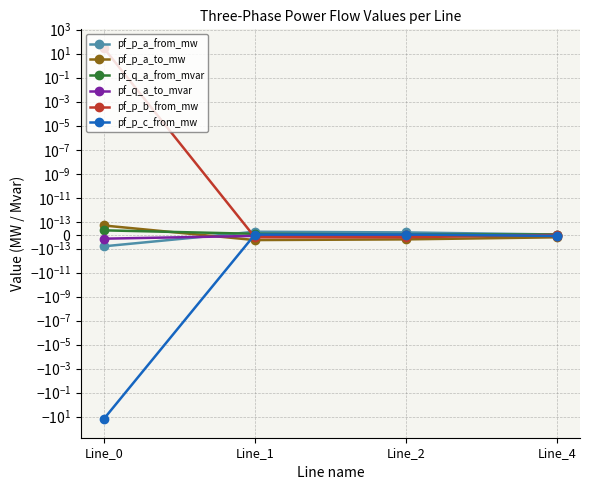

Which series has the largest total across all categories?

pf_p_b_from_mw